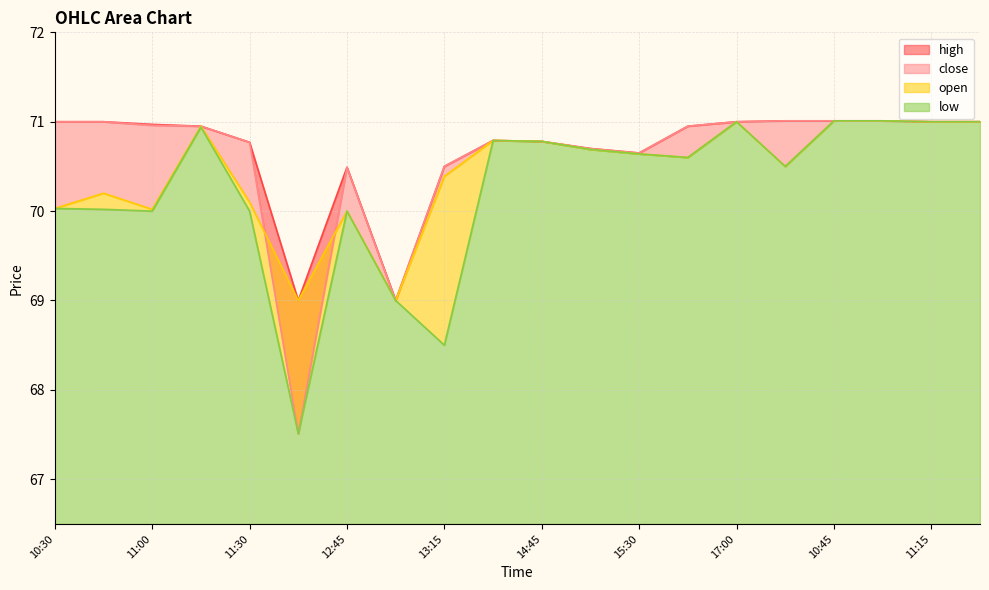

At which label does open first exceed 70?

10:30